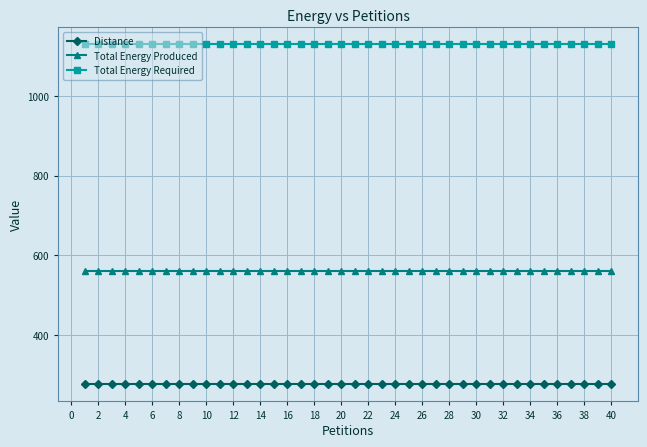

At how many categories does at least one series exceed 304?

40